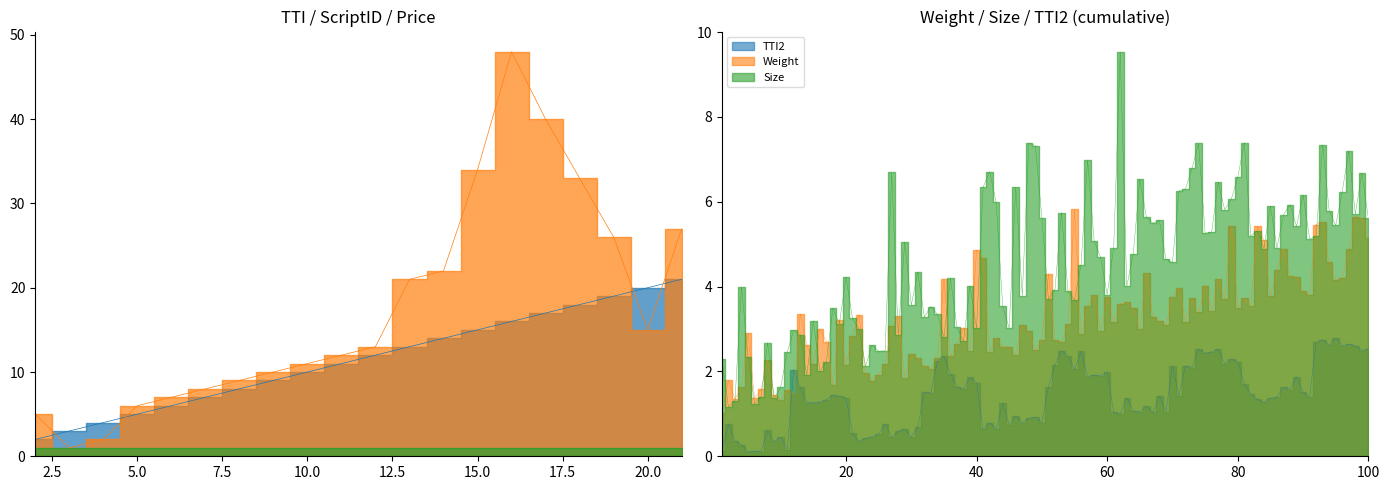

True or false: Price has more than 0 points higher than both neighbors.

False